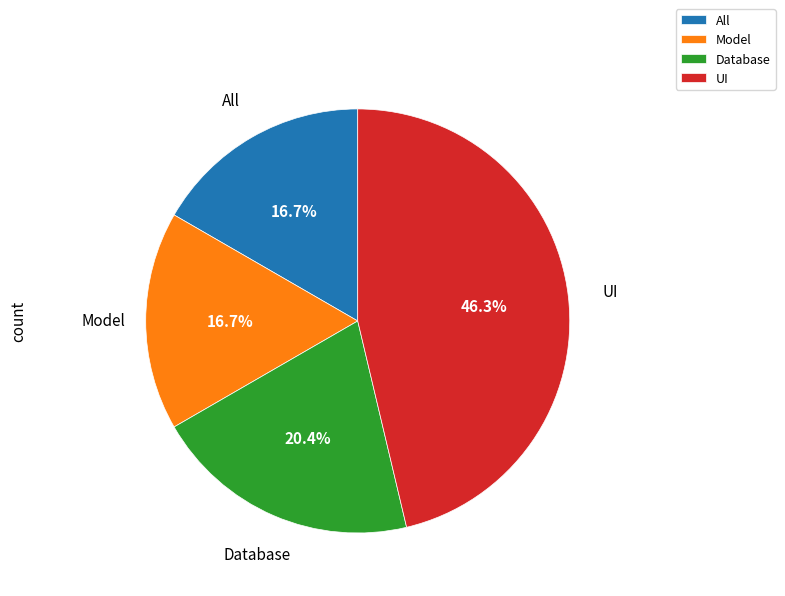

Approximately how many times larger is the value at All compared to Database?

0.8